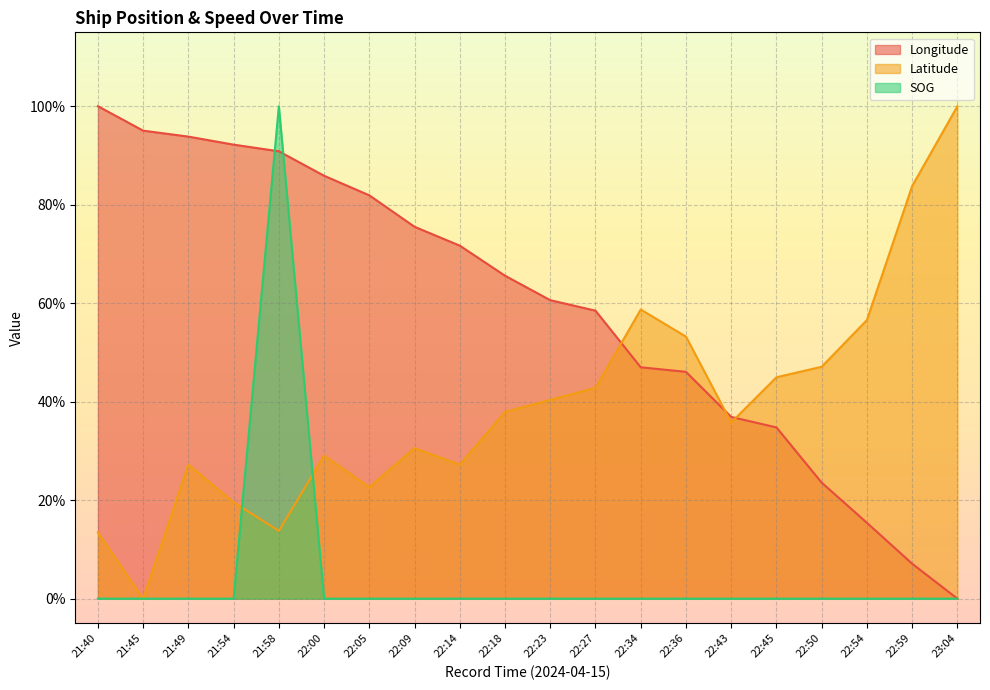

Which label corresponds to the smallest value in the chart?

23:04